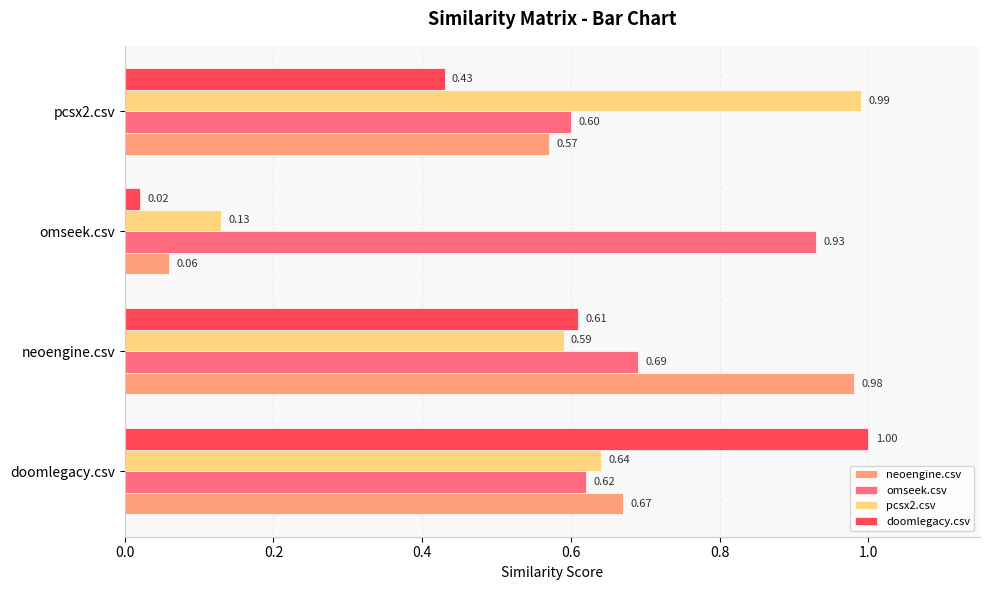

Which label corresponds to the largest value in the chart?

doomlegacy.csv